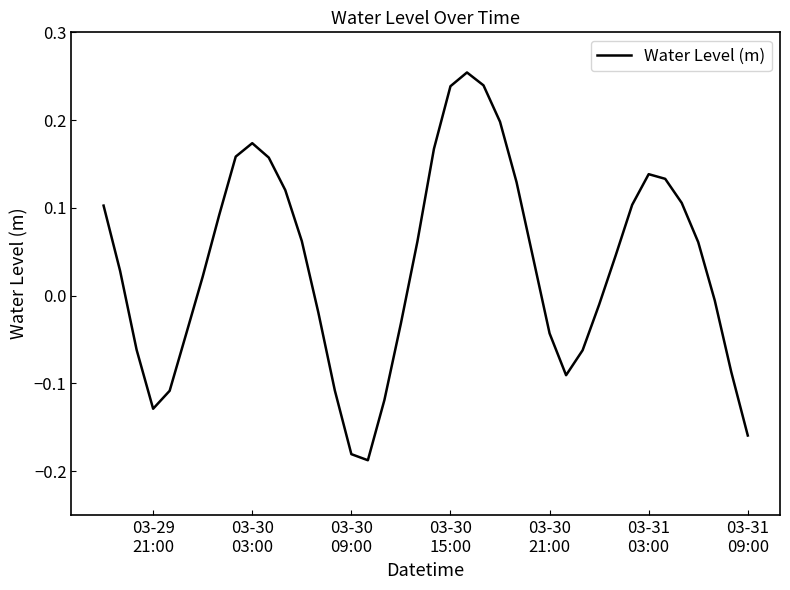

What is the difference between the maximum and minimum values?

0.4